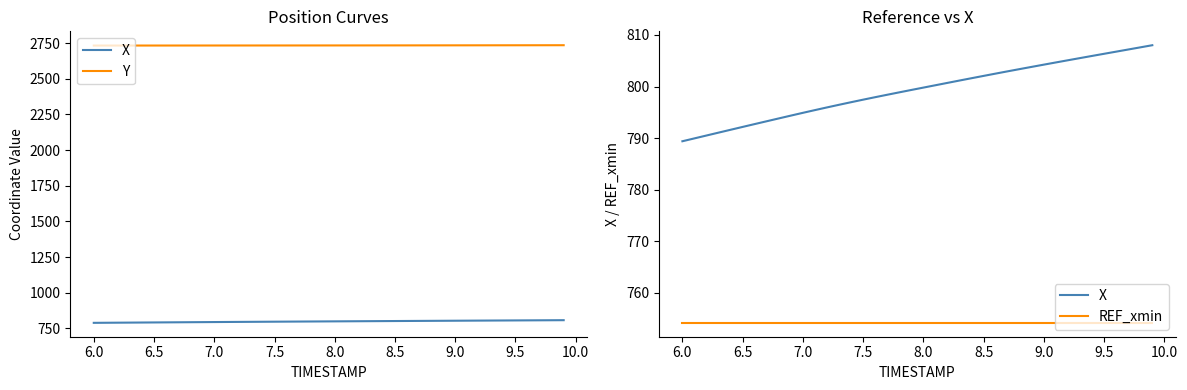

How many distinct data groups are displayed?

3